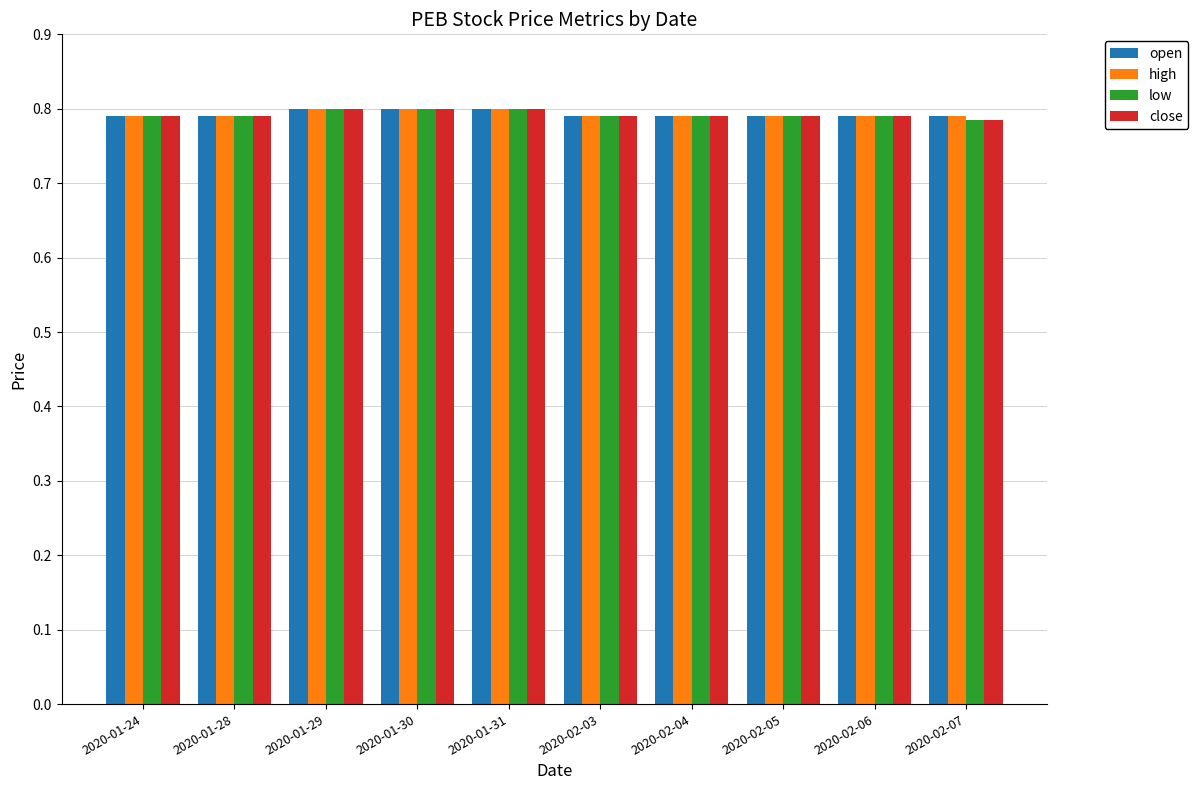

What is the sum of the close values at 2020-02-05 and 2020-01-30?

1.6